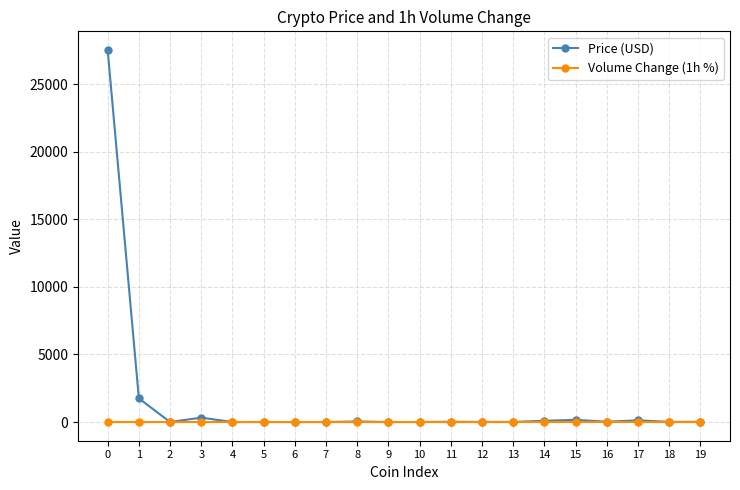

What is the spread (max minus min) of values at 4?

1.0